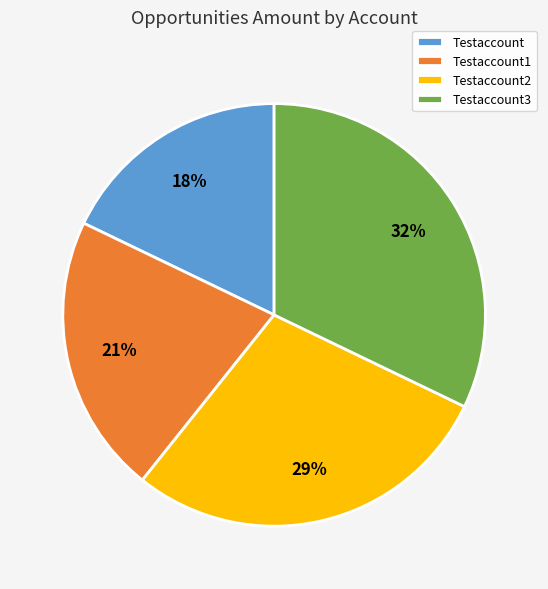

What percentage is the Testaccount1 slice, to the nearest percent?

21%